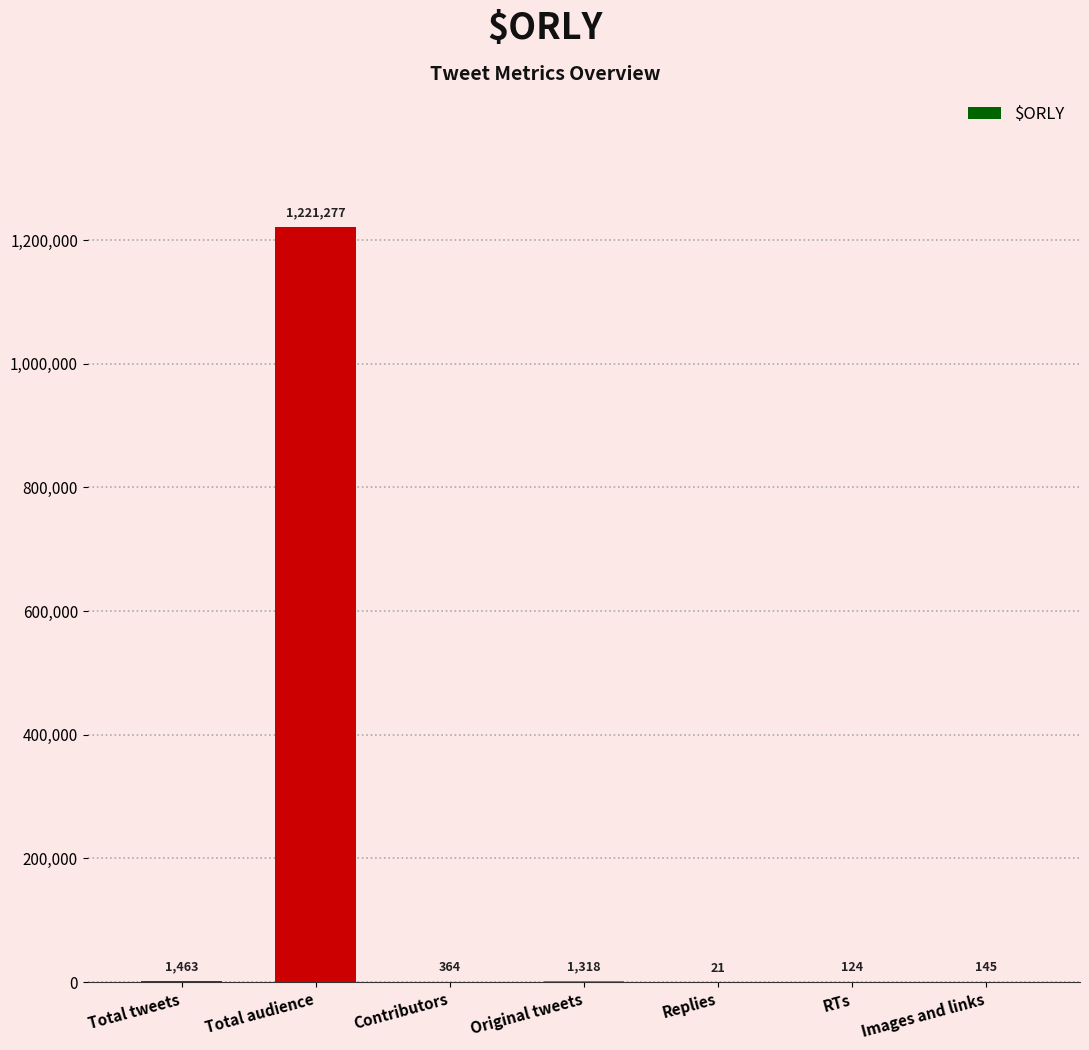

Reading right to left, transcribe all the data shown in this chart.

Images and links=145	RTs=124	Replies=21	Original tweets=1318	Contributors=364	Total audience=1221277	Total tweets=1463